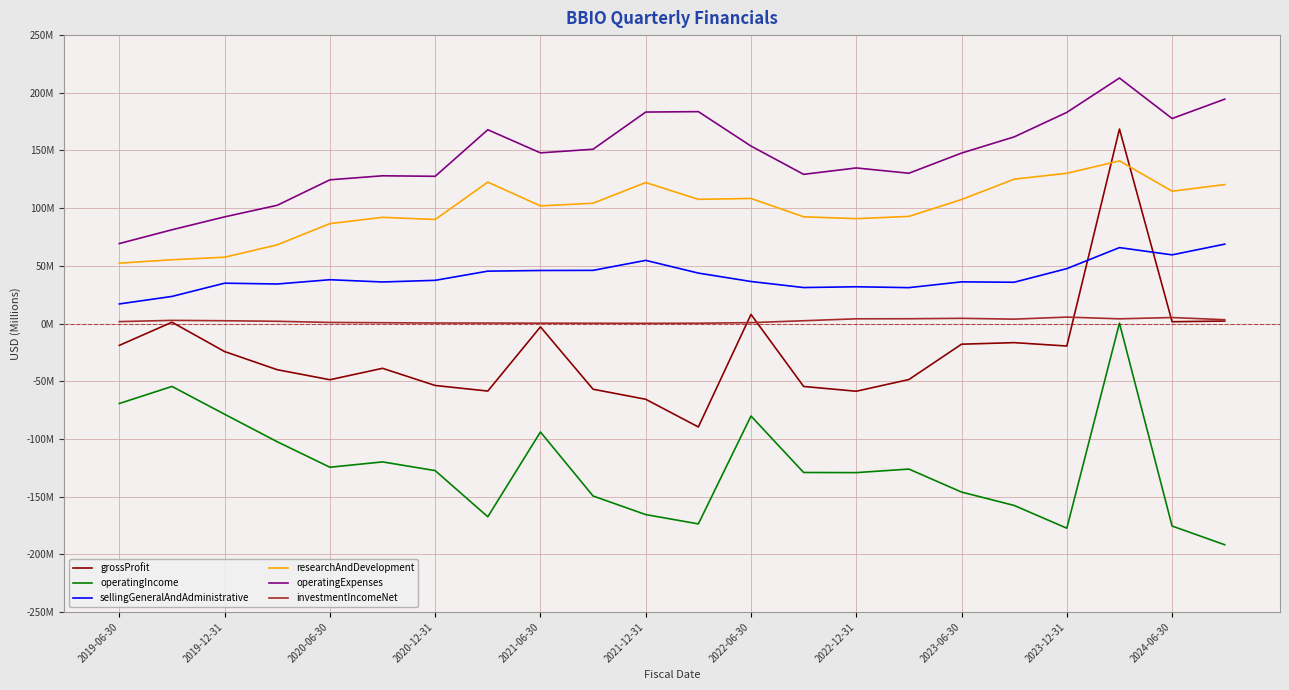

What are all the series names shown in the legend?

grossProfit, operatingIncome, sellingGeneralAndAdministrative, researchAndDevelopment, operatingExpenses, investmentIncomeNet